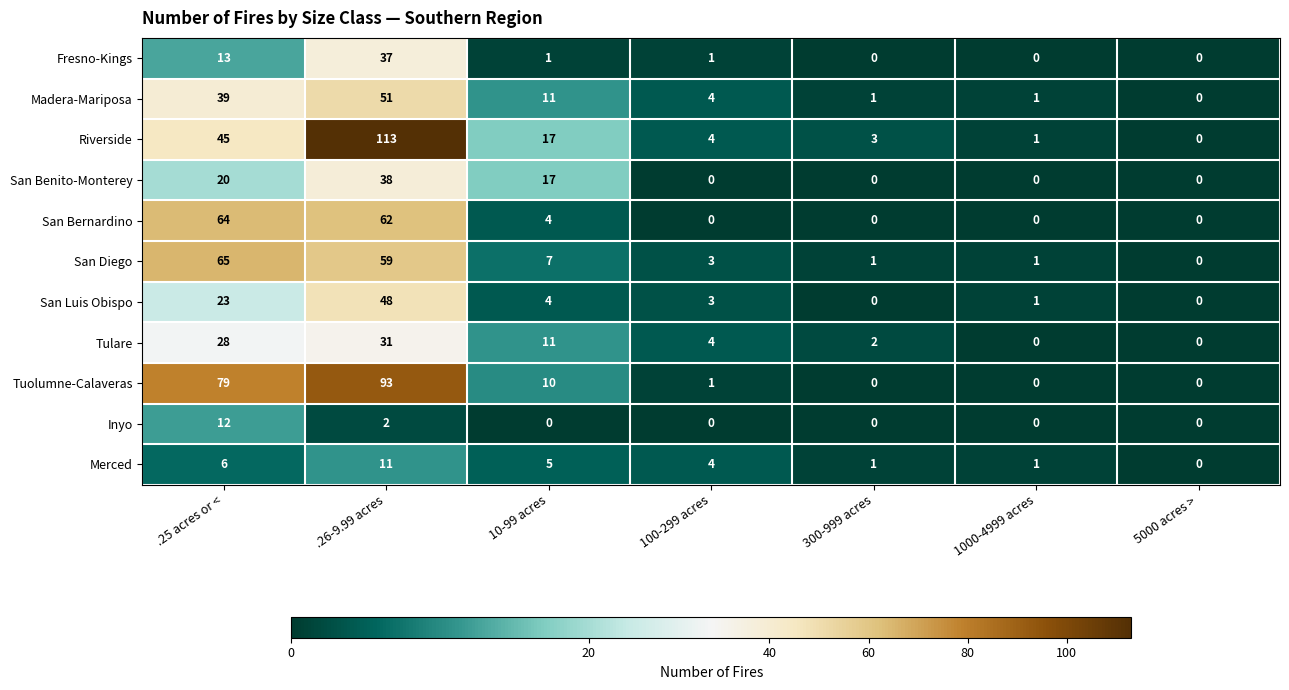

List the series in order of their peak value, highest first.

Riverside, Tuolumne-Calaveras, San Diego, San Bernardino, Madera-Mariposa, San Luis Obispo, San Benito-Monterey, Fresno-Kings, Tulare, Inyo, Merced